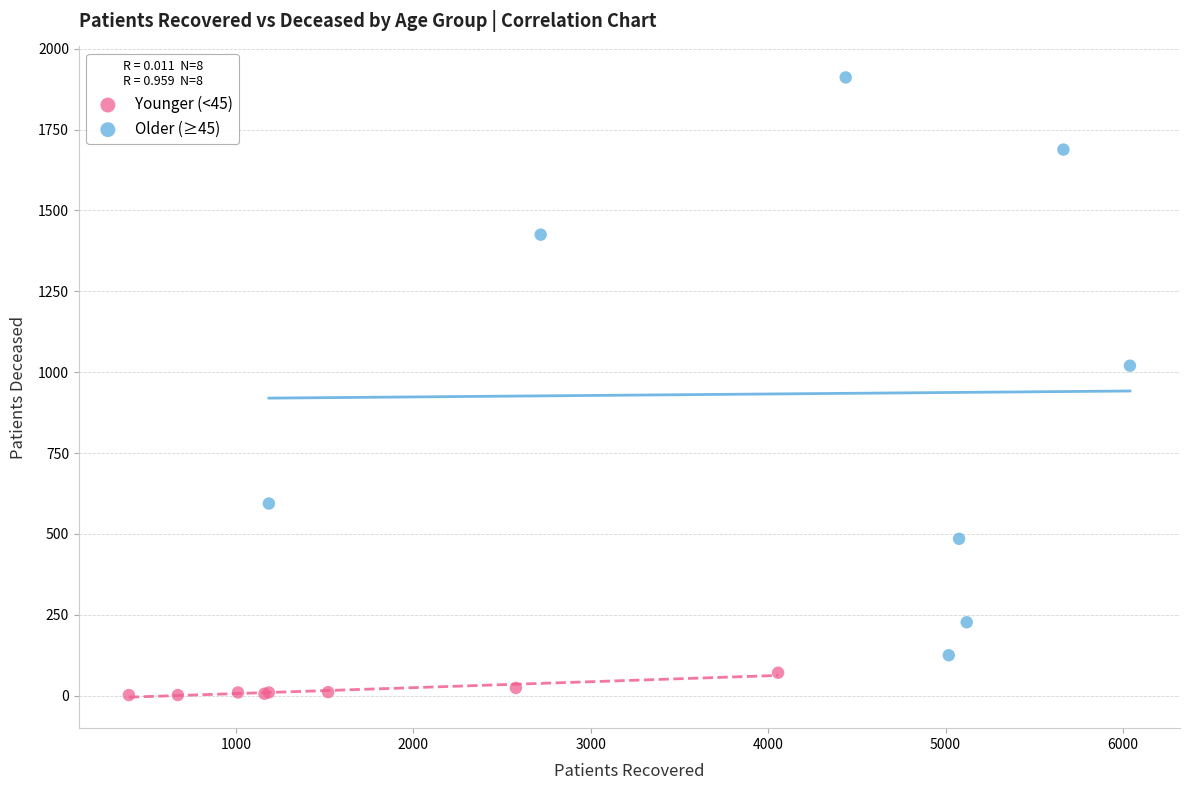

Which series reaches the maximum Y coordinate?

Older (≥45)